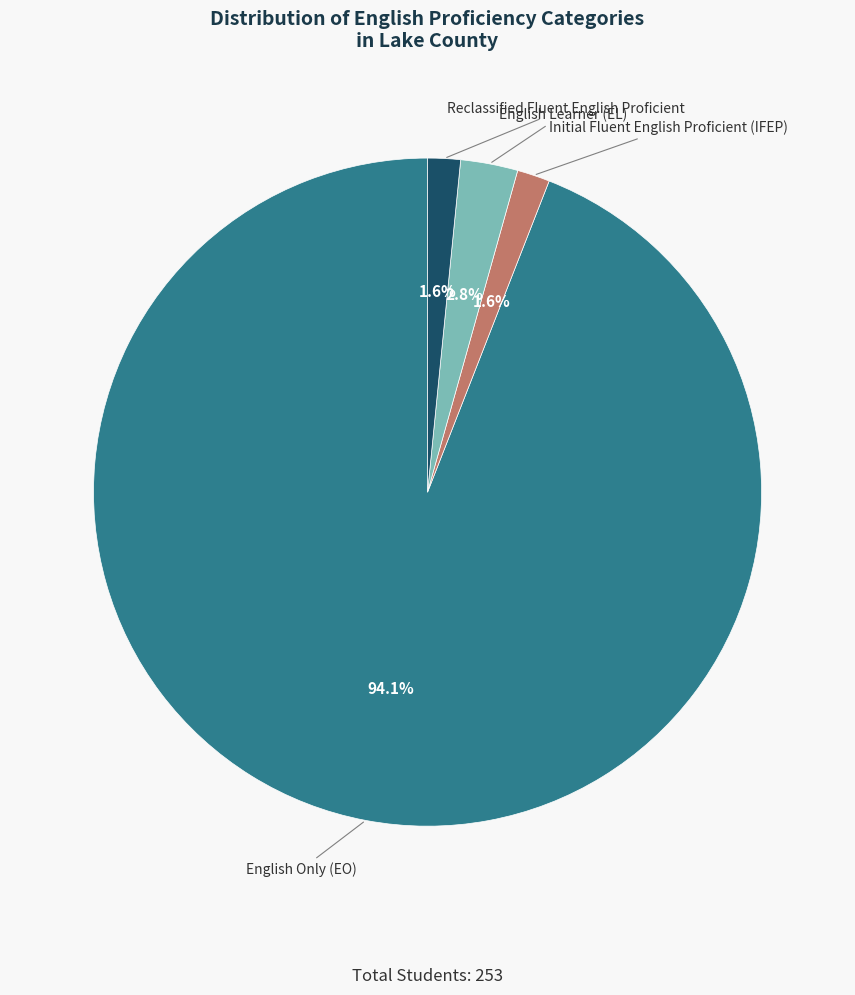

To the nearest percent, what percentage of the pie is English Learner (EL)?

3%